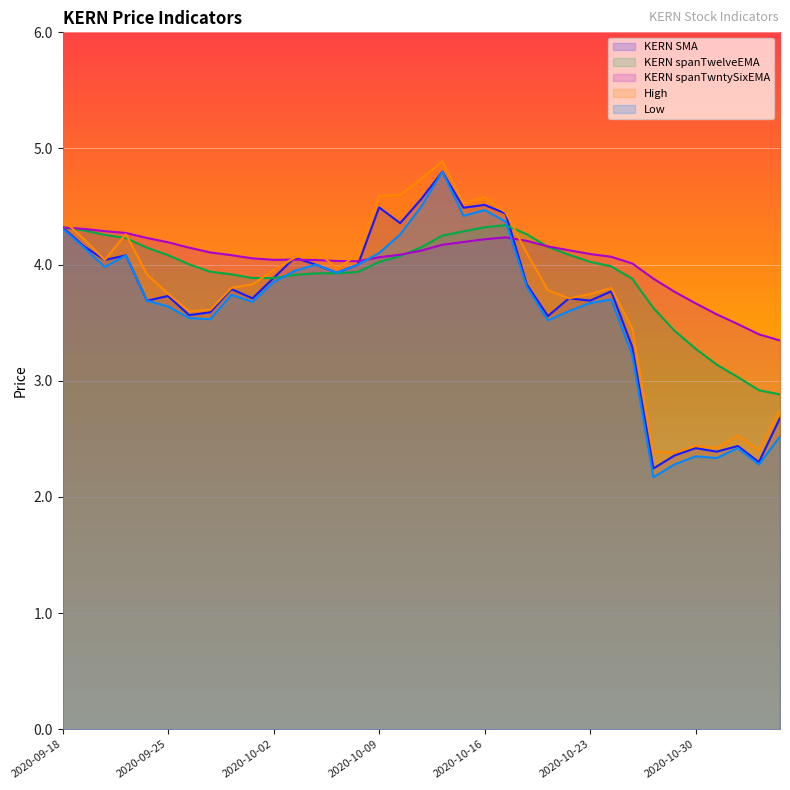

Read the KERN spanTwntySixEMA value at 2020-10-02.

4.0